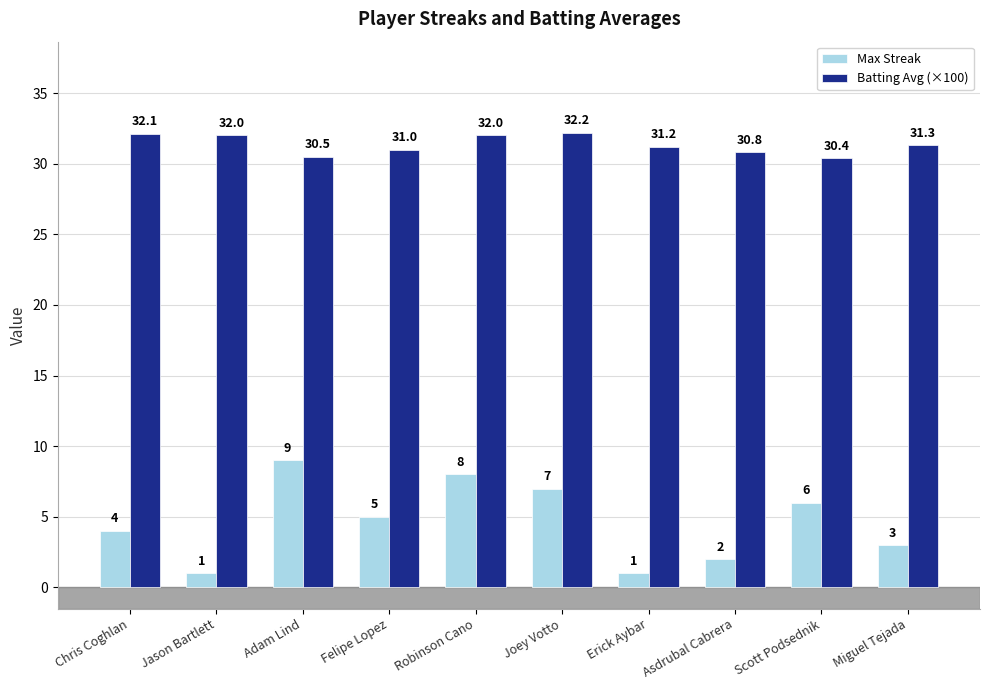

What is the total value across all series at Erick Aybar?

32.2